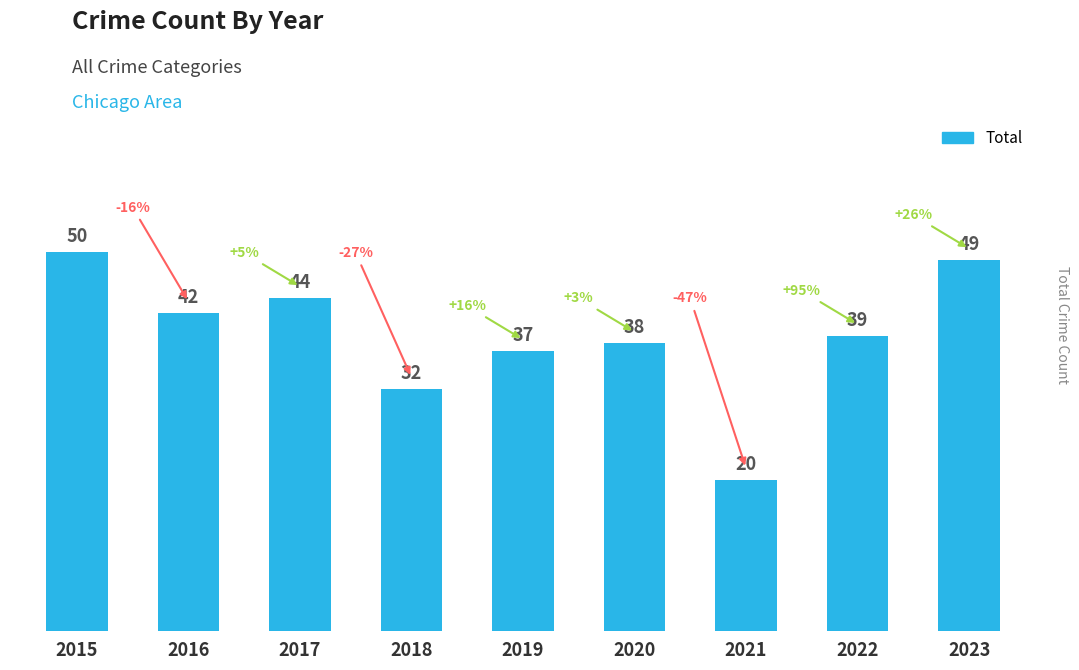

True or false: the data shows 38 at 2020.

True